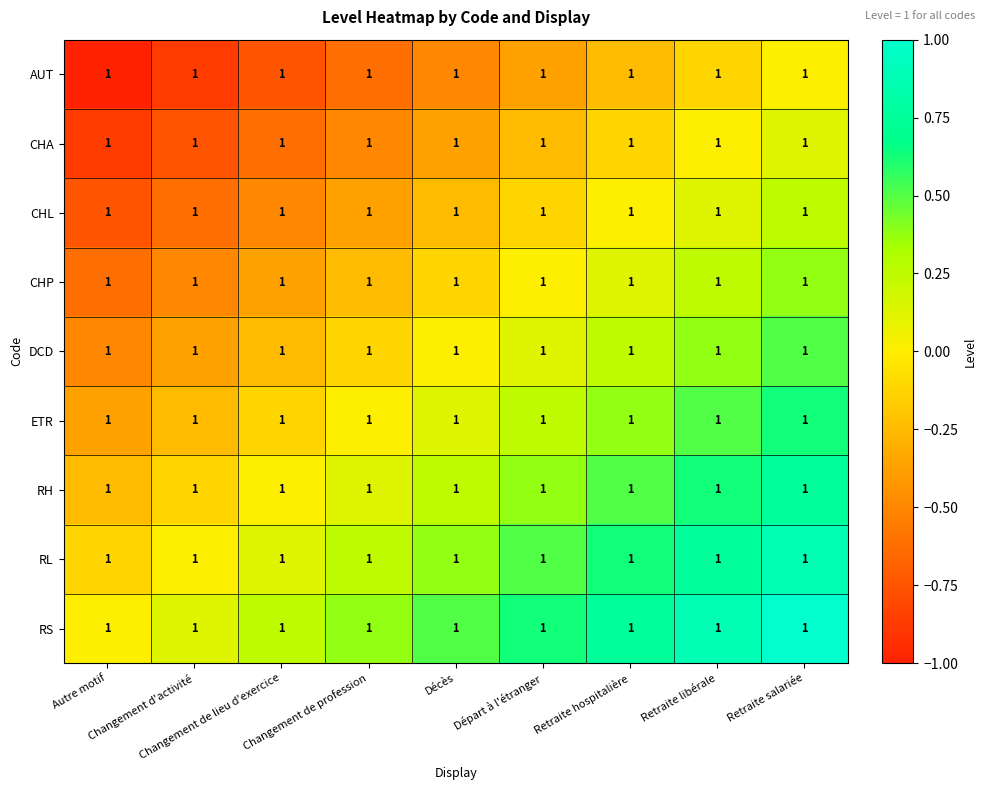

Is the value of DCD at Départ à l'étranger greater than the value of RL at Retraite hospitalière?

No